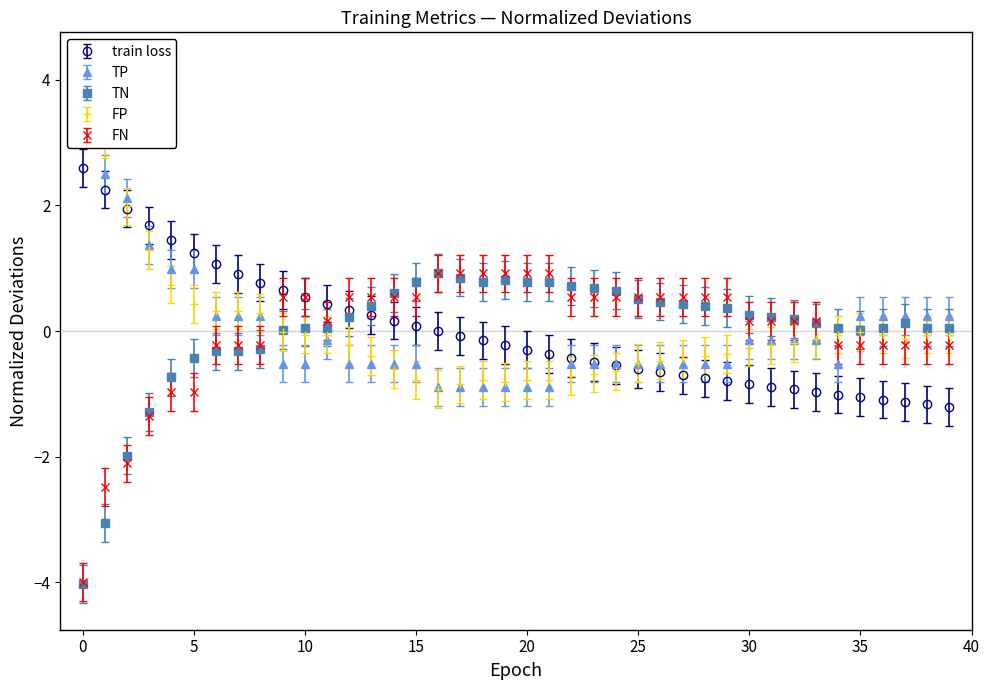

True or false: TN has more than 0 interior local peaks.

True